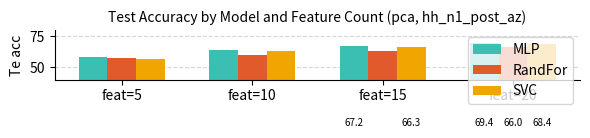

Is the value of SVC at feat=10 greater than the value of MLP at feat=15?

No